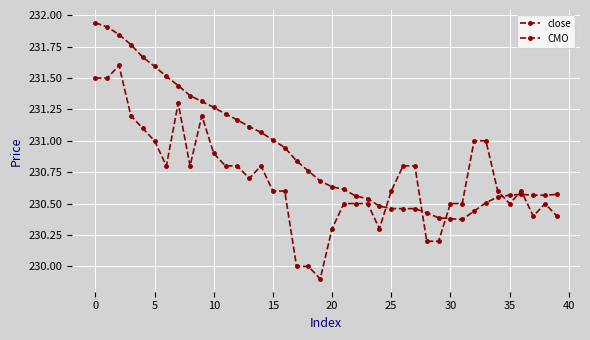

Which series ends up on top after the final intersection of close and CMO?

CMO